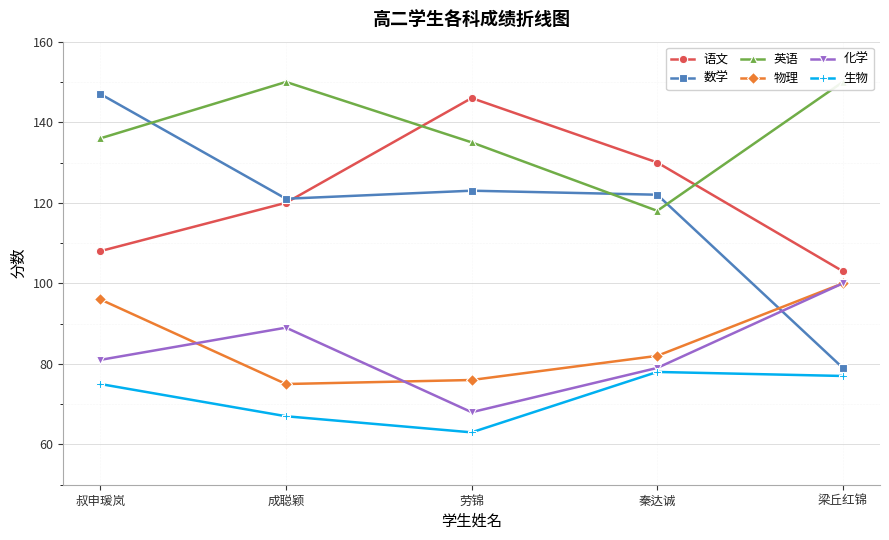

Between 劳锦 and 成聪颖, which is larger?

劳锦